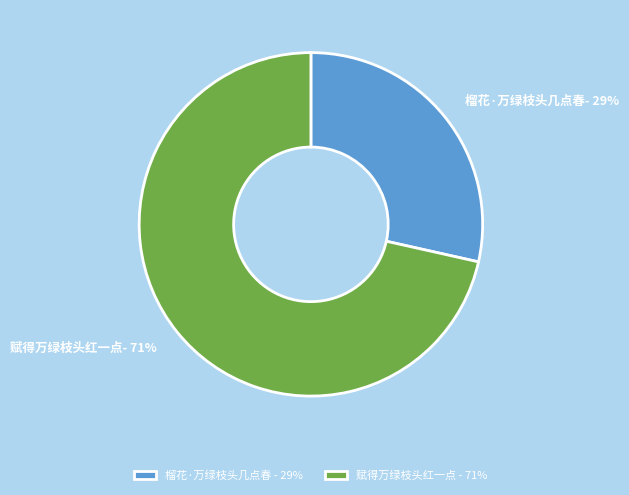

The 赋得万绿枝头红一点 slice represents 71% of the pie. True or false?

True